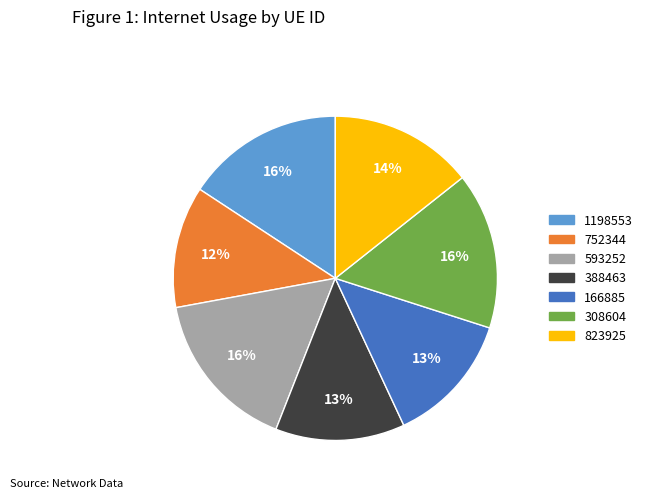

Is 593252 the majority of the pie?

No